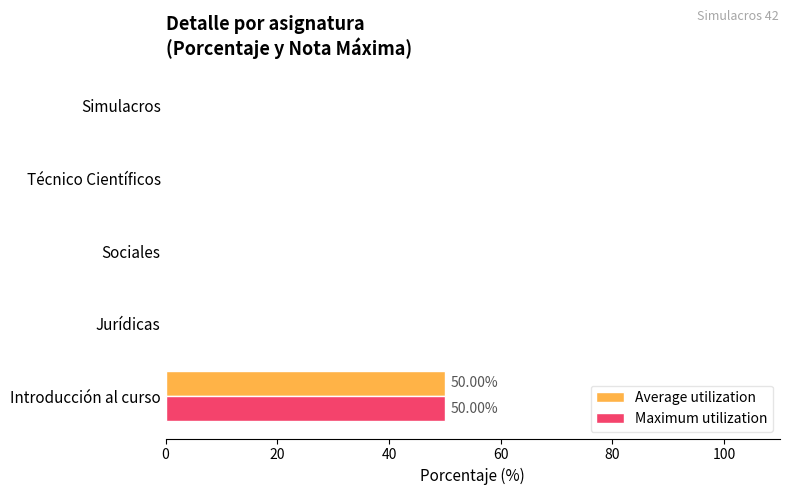

Which label corresponds to the largest value in the chart?

Introducción al curso